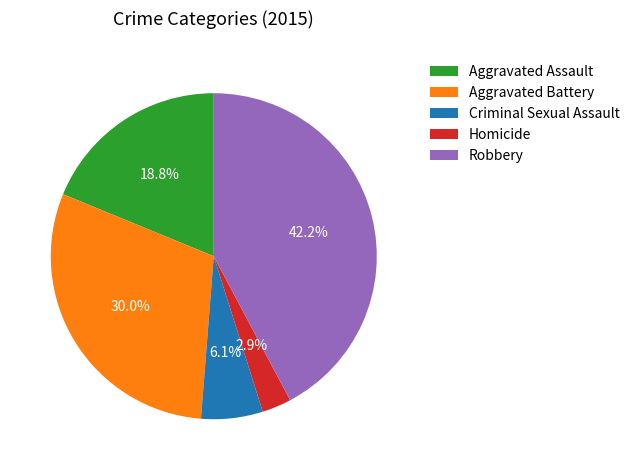

True or false: Aggravated Battery accounts for 30% of the total.

True